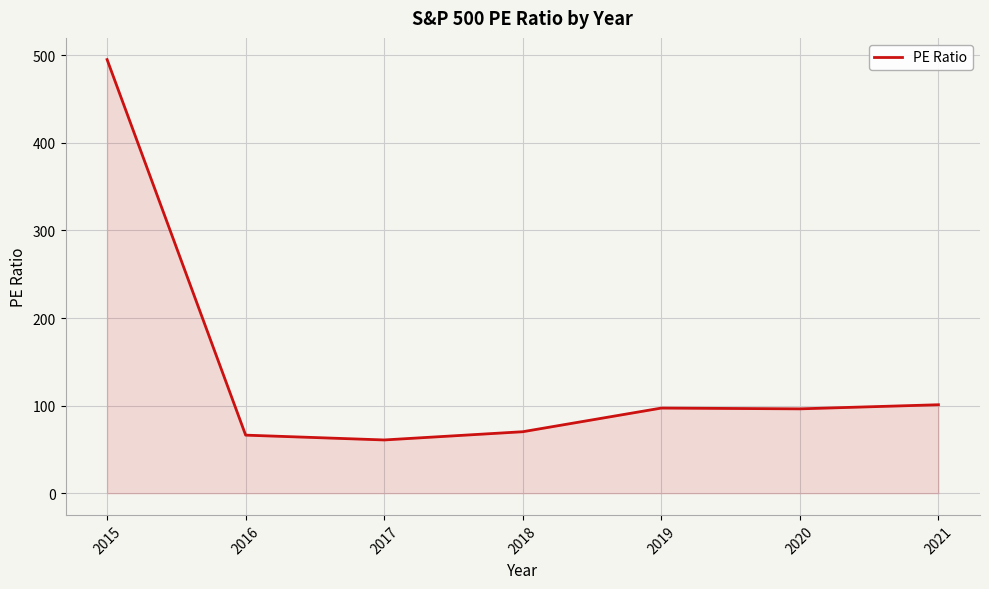

How many lines are shown in the chart?

1